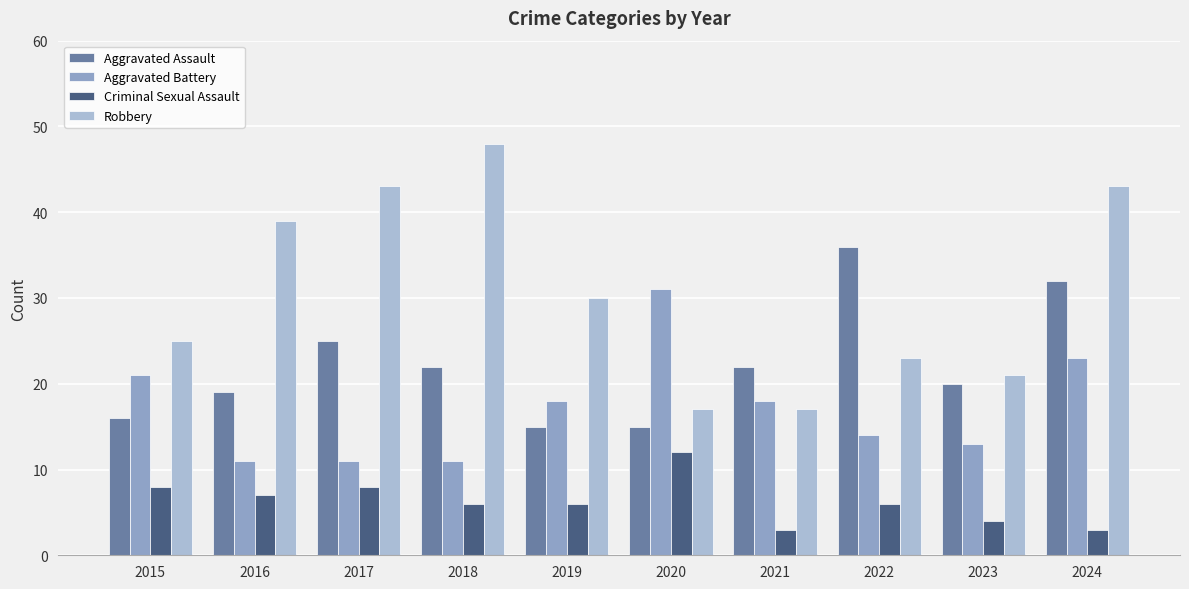

The Aggravated Assault series shows 26 at 2020. True or false?

False